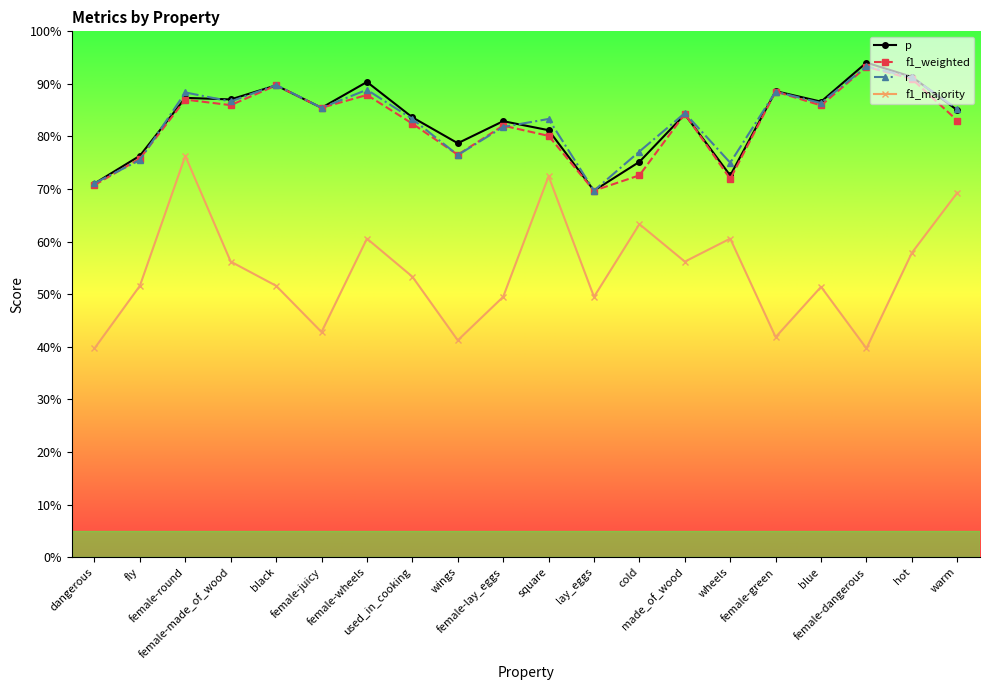

Which has a higher value, female-made_of_wood or black?

black